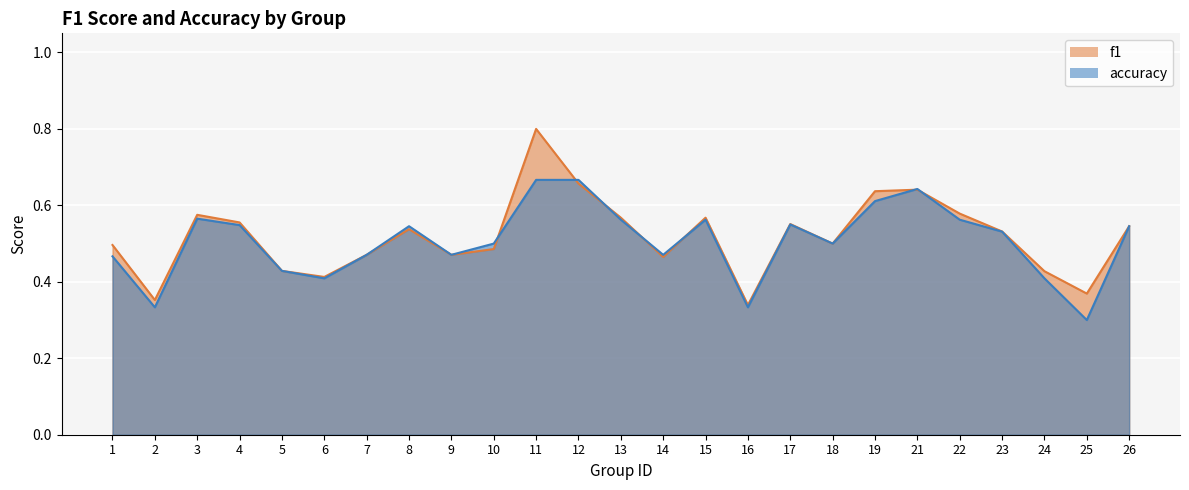

At which label is f1 closest to 0?

16